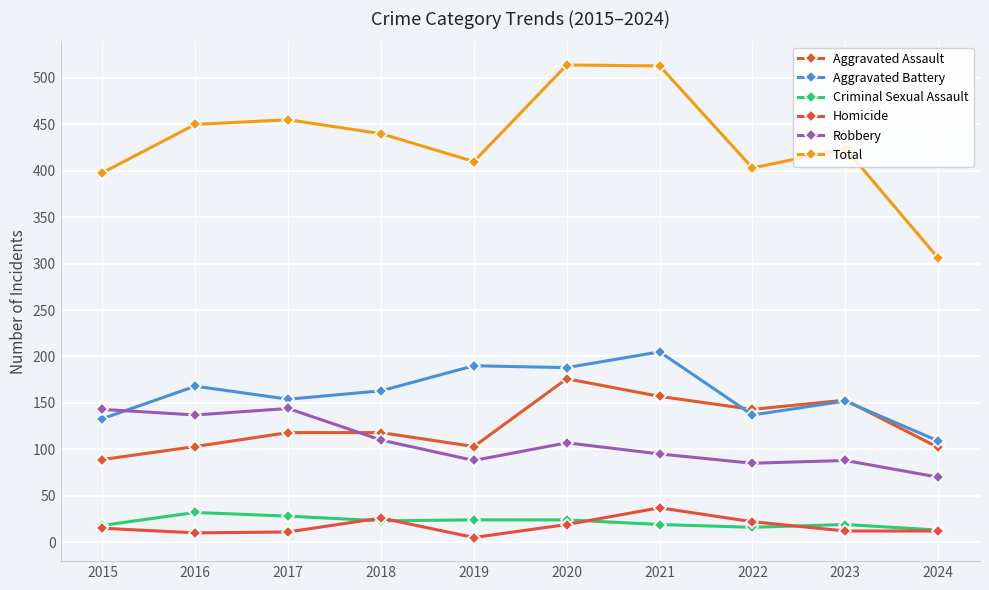

How many series are shown in this chart?

6